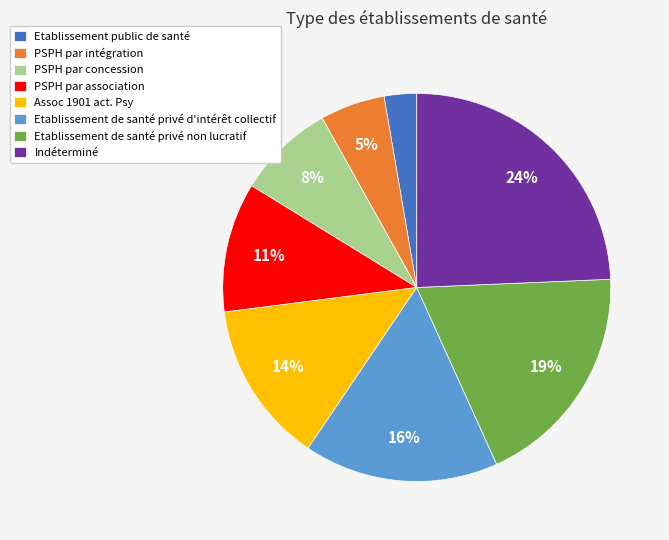

Count the number of slices in the pie.

8